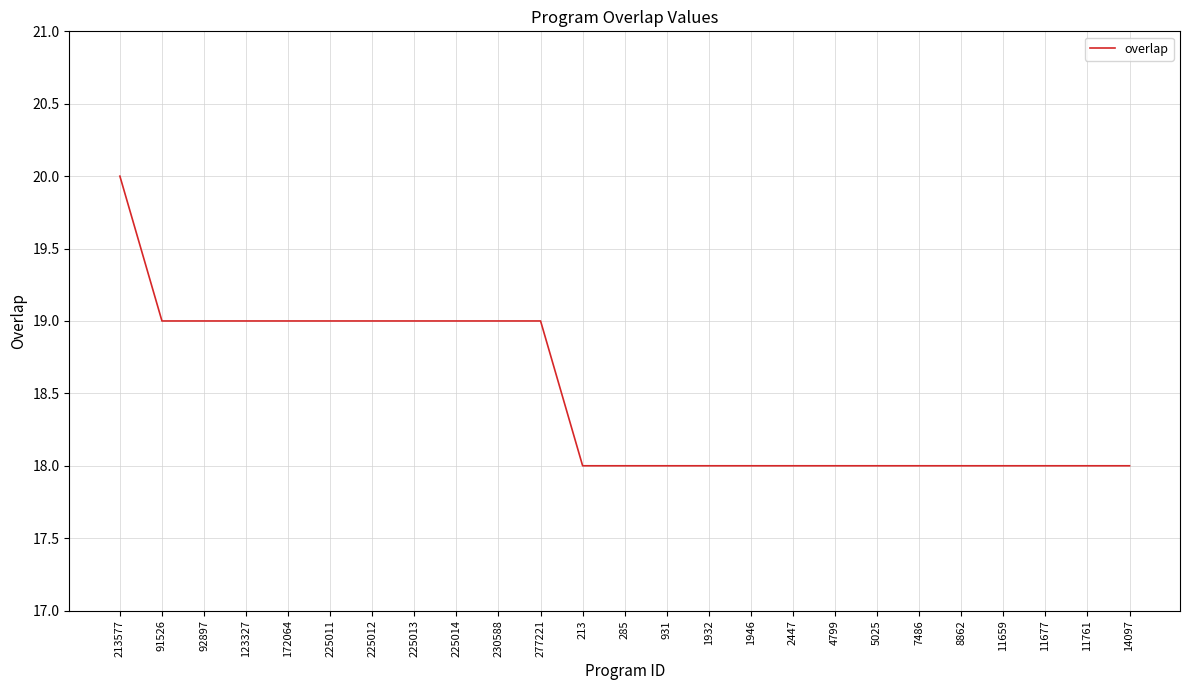

The value at 225014 is 19. True or false?

True